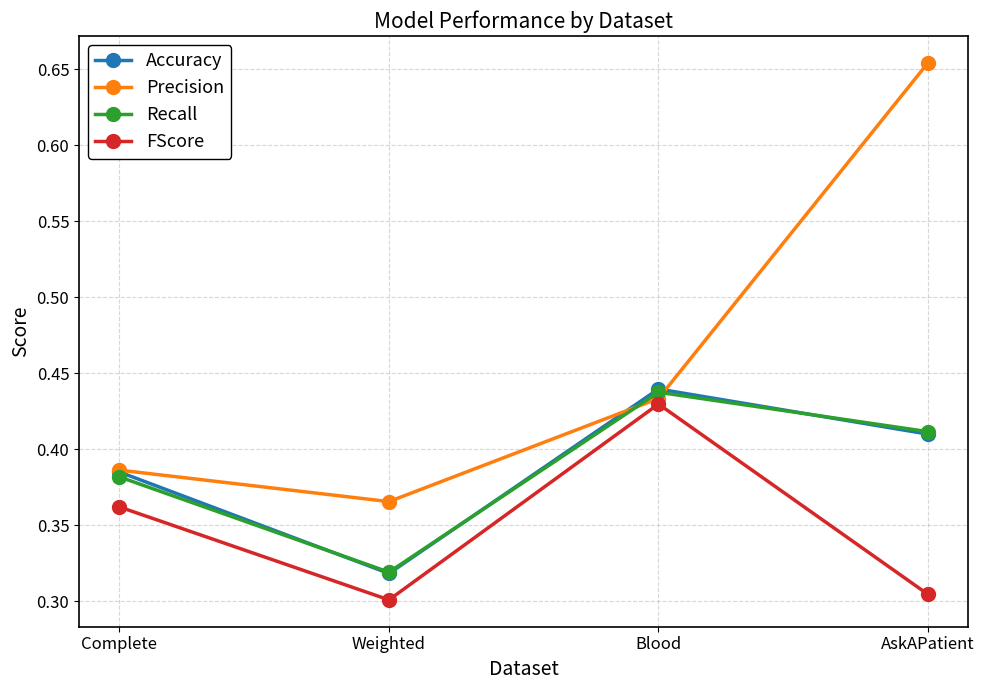

Which series has the widest spread of values?

Precision